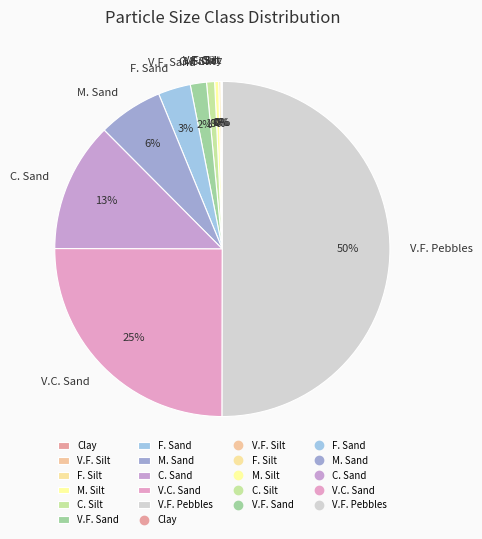

To the nearest percent, what portion does C. Silt represent?

1%